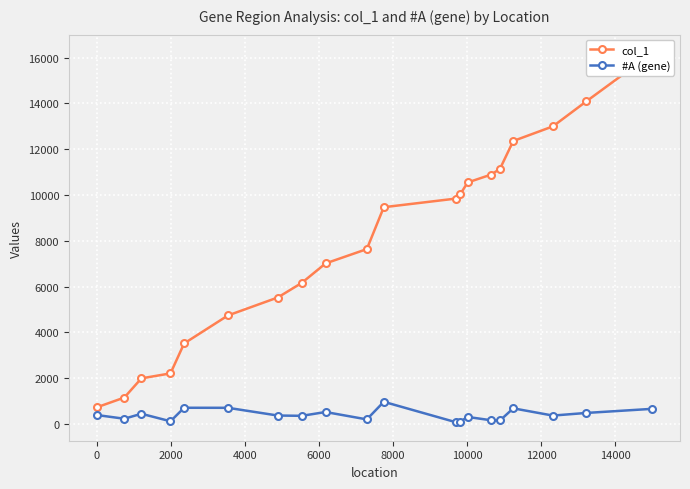

What is the lowest value of the #A (gene) series?

81